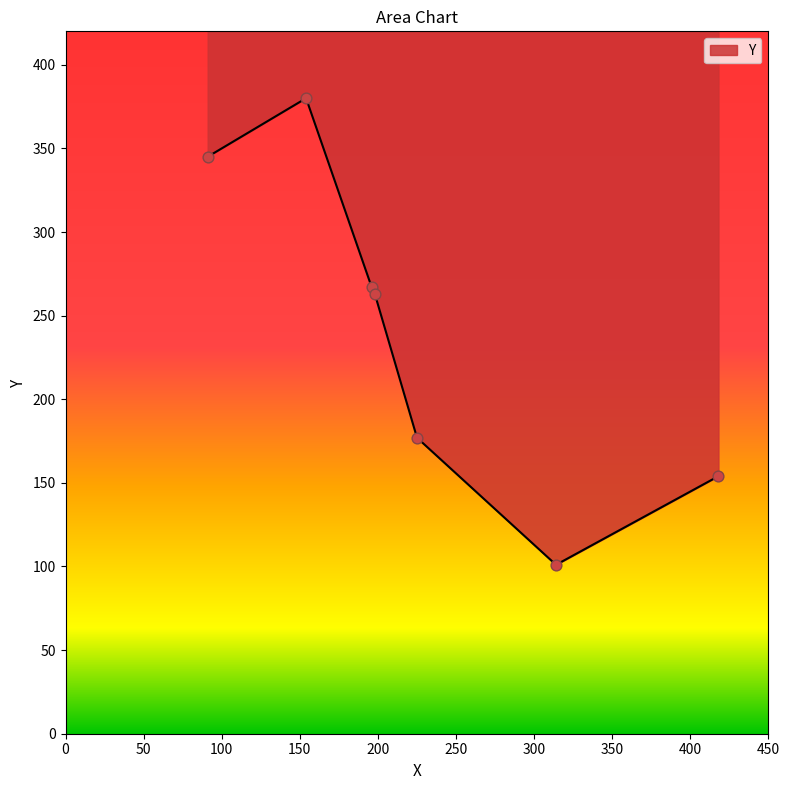

What is the change in value from 198 to 196?

+4